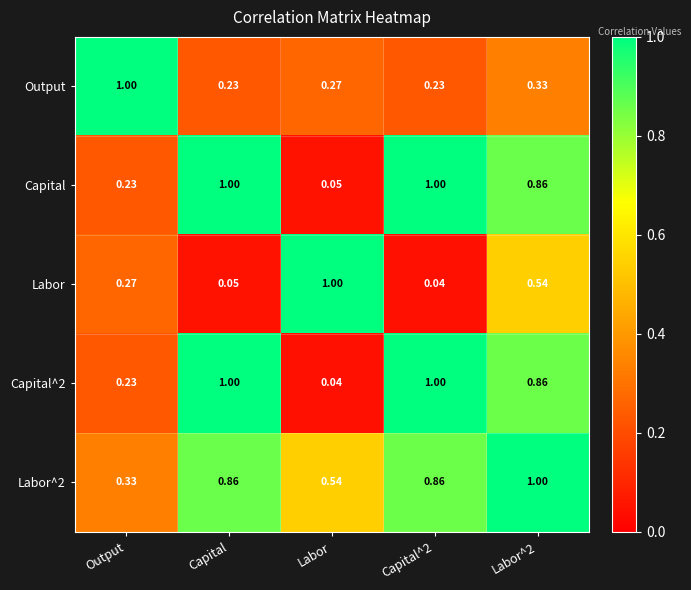

Where is Capital^2 nearest to the value 0?

Labor